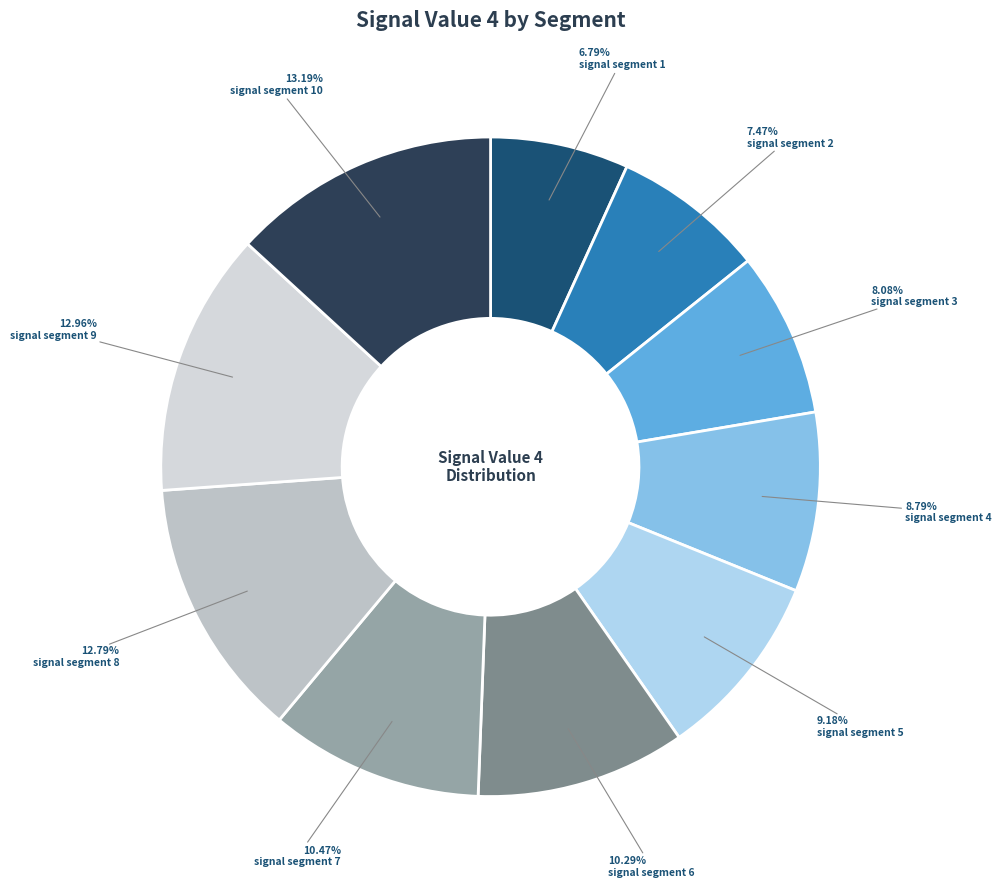

Count the number of slices in the pie.

10